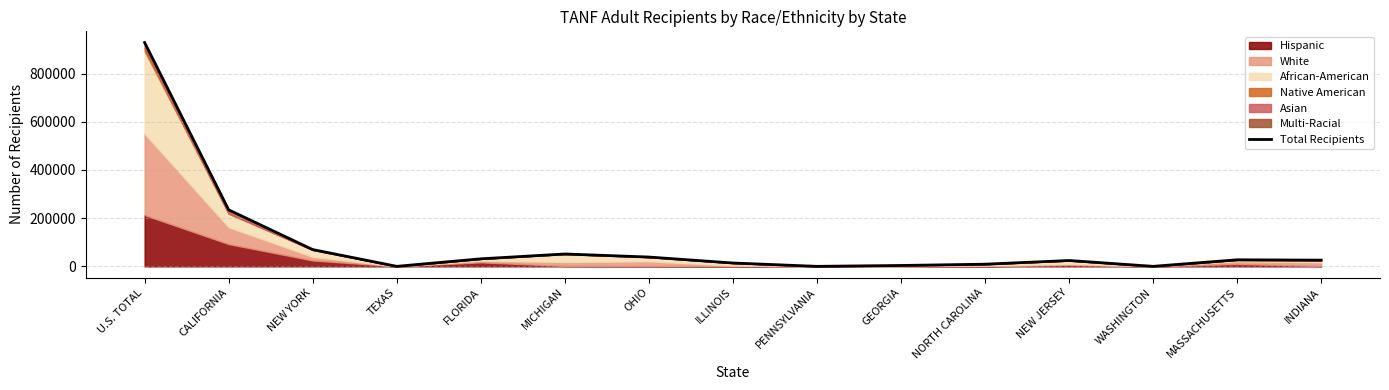

What position from the left is MICHIGAN?

6